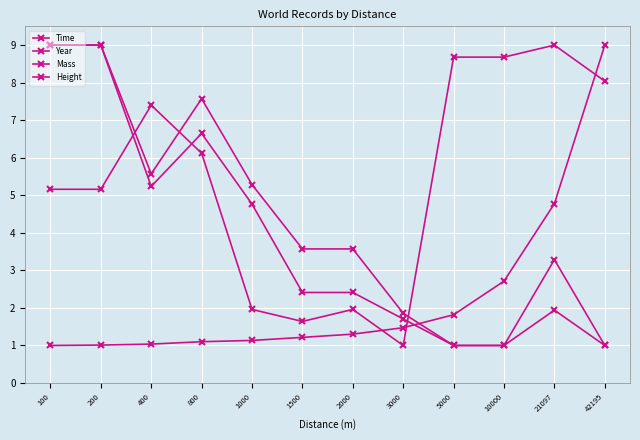

How many values in the Height series are below 3?

4